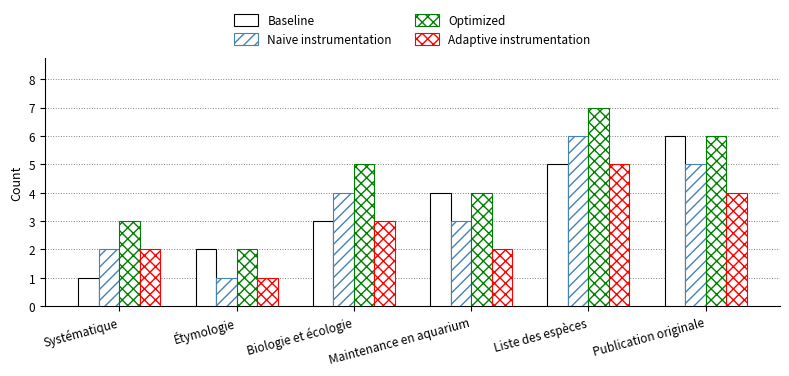

Rank the series at Liste des espèces from lowest to highest value.

Baseline, Adaptive instrumentation, Naive instrumentation, Optimized